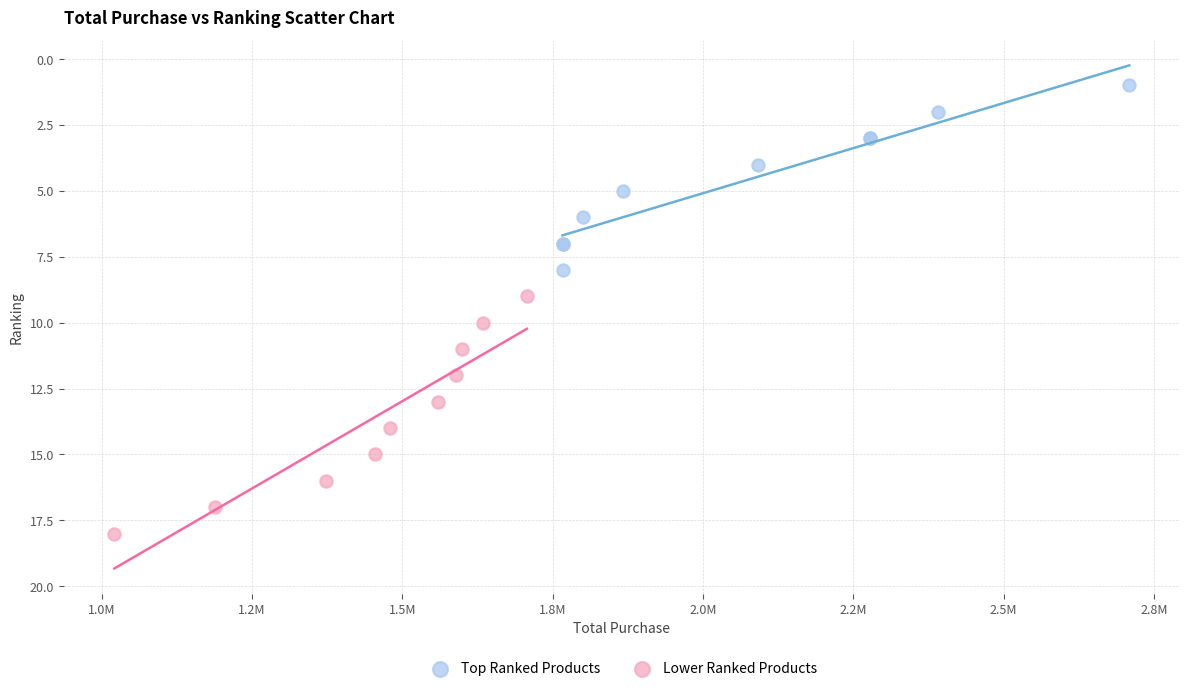

Which series has the largest Y range (max minus min)?

Lower Ranked Products